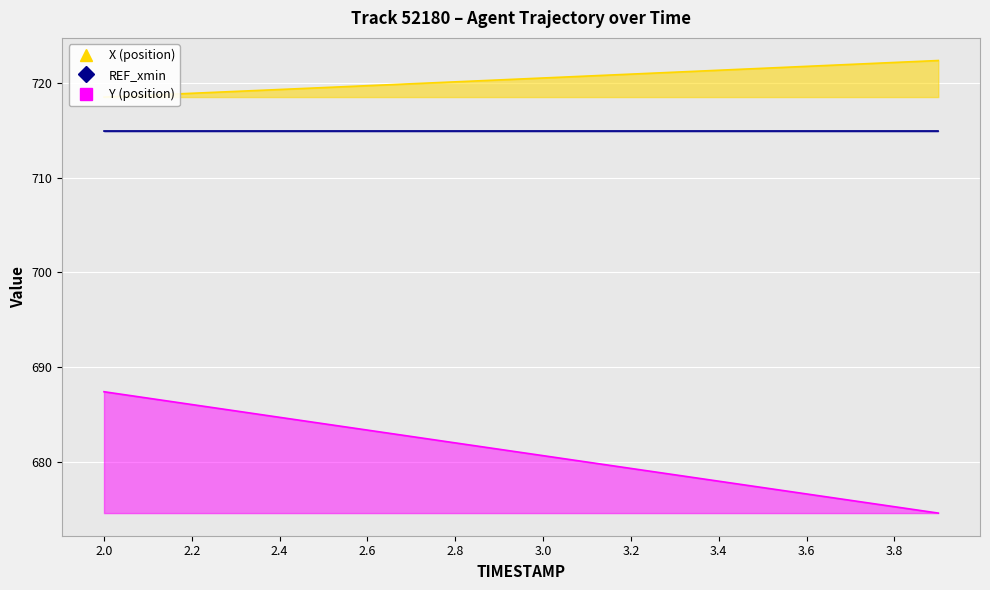

What is the sum of all Y values?

13619.4